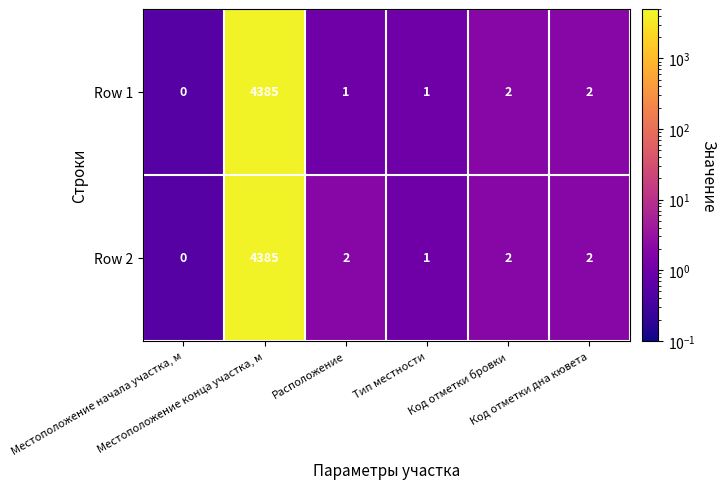

Which series has the largest total across all categories?

Row 2